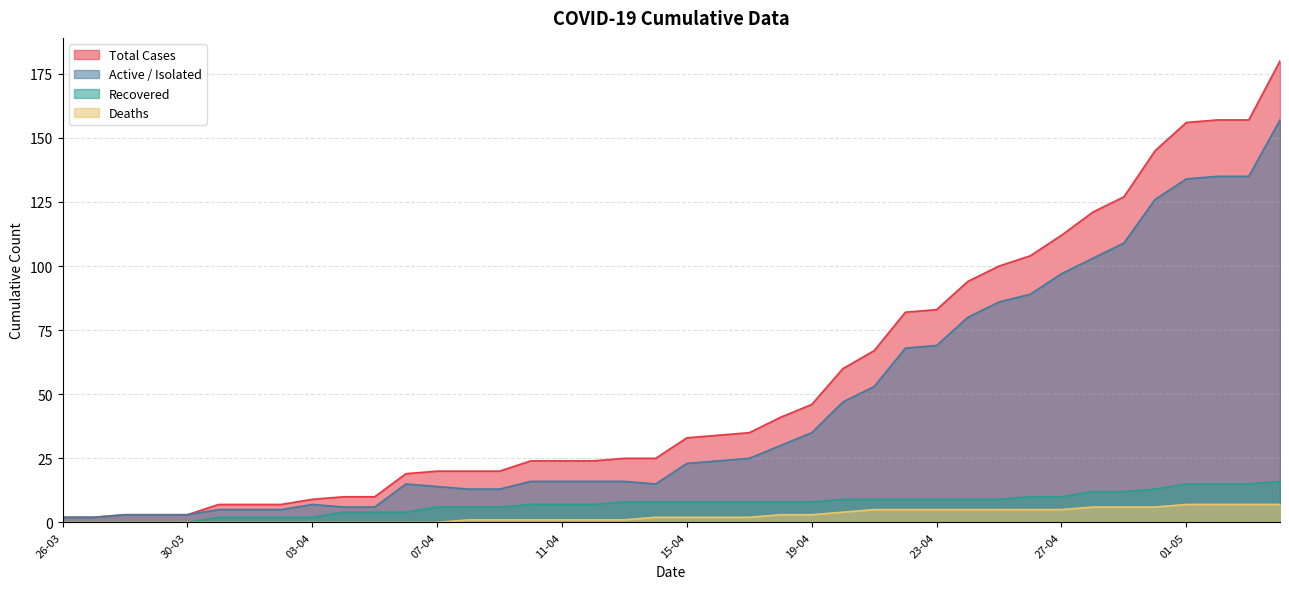

What is the total value across all series at 28-04?

242